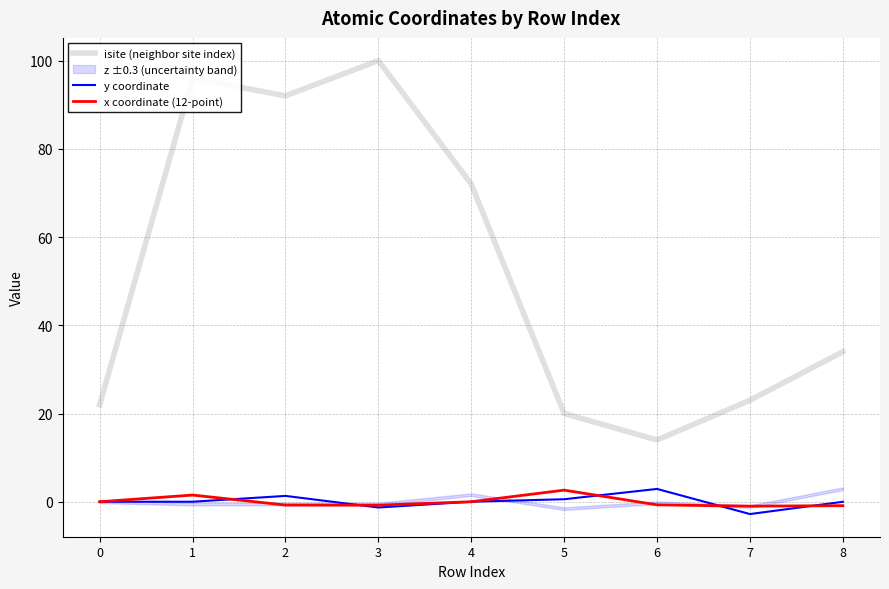

Rank the series by their maximum value, from highest to lowest.

isite (neighbor site index), y coordinate, x coordinate (12-point)